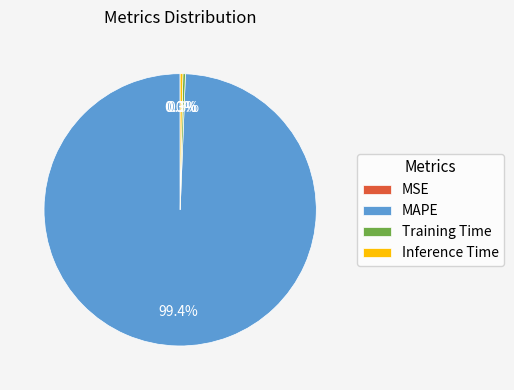

What percentage do Inference Time and MAPE together represent?

99.7%